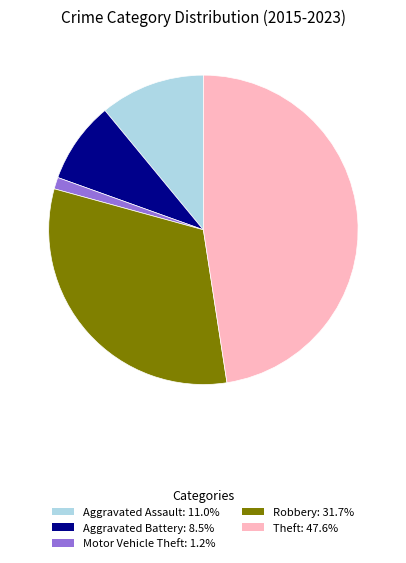

True or false: Aggravated Assault accounts for 2% of the total.

False